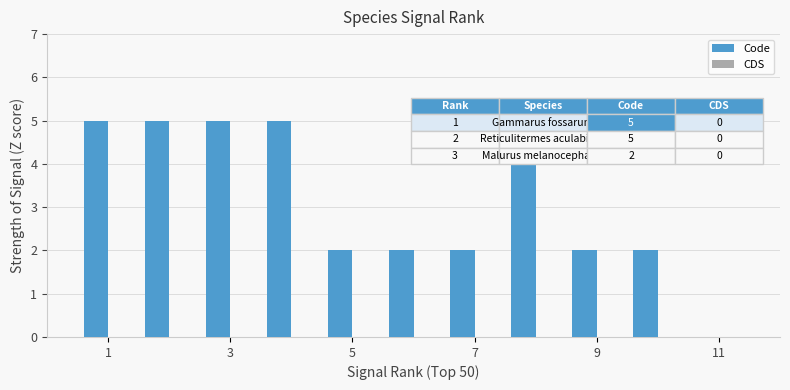

Reading left to right, transcribe all the data shown in this chart.

5	5	5	5	2	2	2	5	2	2